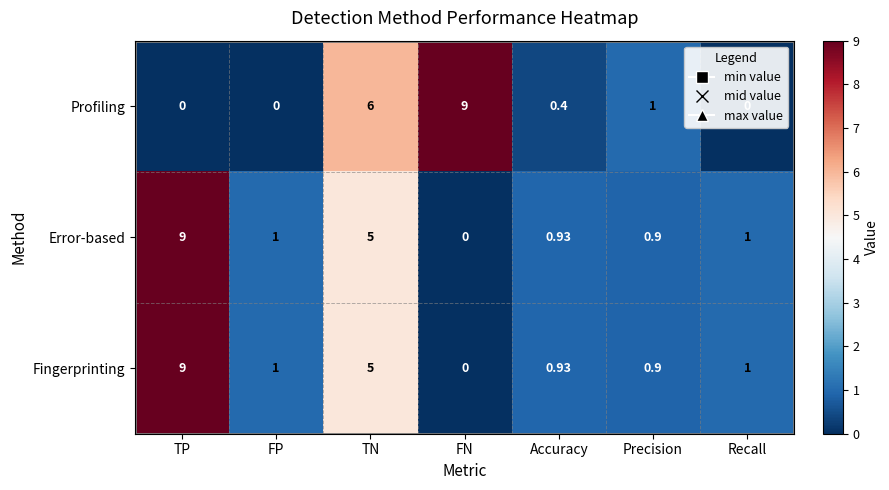

Between FP and Precision, which series saw the biggest shift?

Profiling